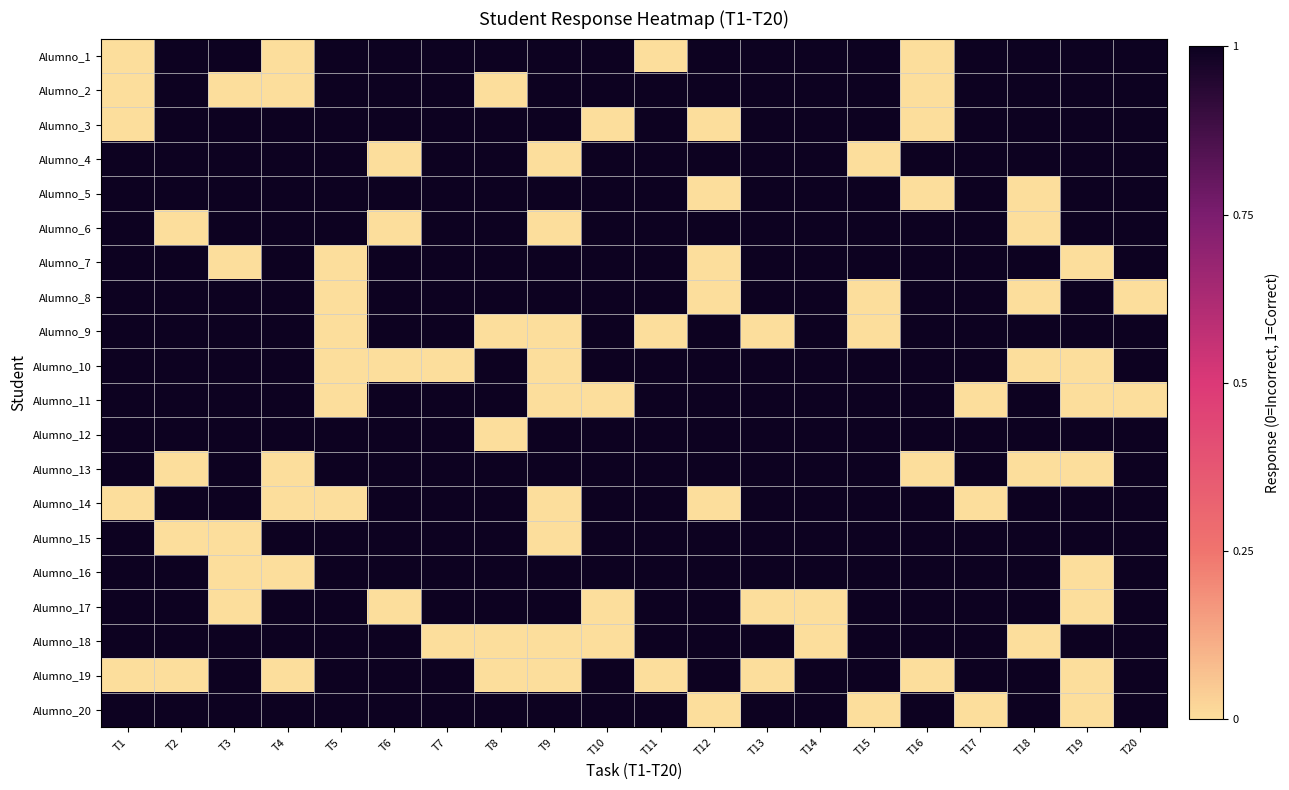

Which label corresponds to the smallest value in the chart?

T1